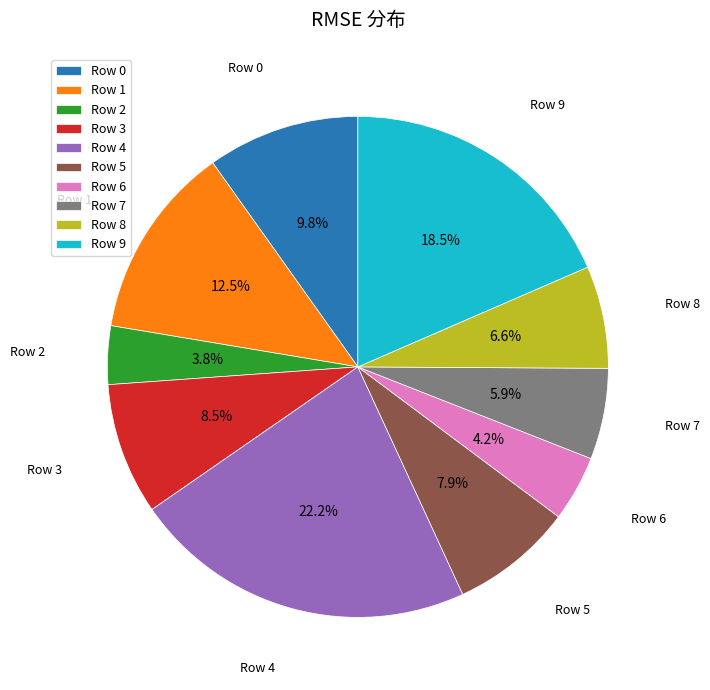

Which category has the biggest portion of the pie?

Row 4